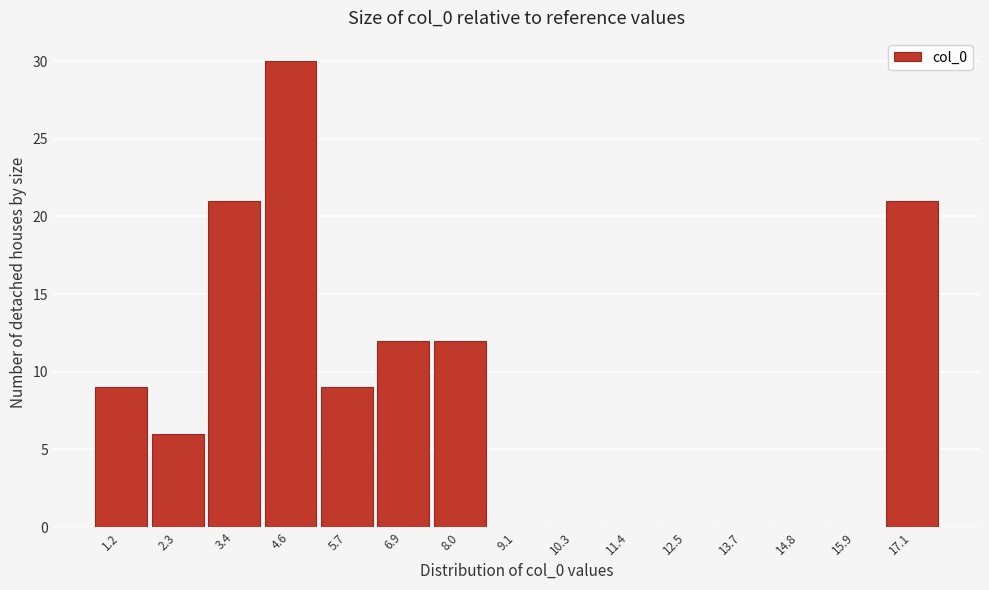

Reading right to left, what are all the values shown in this chart?

17.1=21	15.9=0	14.8=0	13.7=0	12.5=0	11.4=0	10.3=0	9.1=0	8.0=12	6.9=12	5.7=9	4.6=30	3.4=21	2.3=6	1.2=9